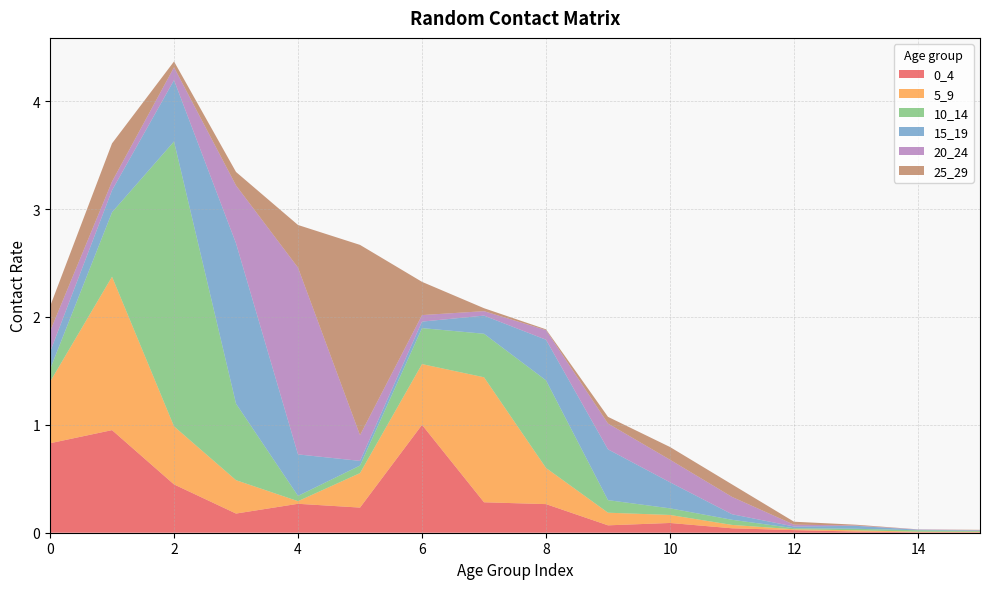

Reading left to right, extract all data points from this chart.

0_4: 0.8	1.0	0.4	0.2	0.3	0.2	1.0	0.3	0.3	0.1	0.1	0.0	0.0	0.0	0.0	0.0
5_9: 0.6	1.4	0.5	0.3	0.0	0.3	0.6	1.2	0.3	0.1	0.1	0.0	0.0	0.0	0.0	0.0
10_14: 0.1	0.6	2.6	0.7	0.0	0.1	0.3	0.4	0.8	0.1	0.1	0.0	0.0	0.0	0.0	0.0
15_19: 0.2	0.2	0.6	1.5	0.4	0.0	0.1	0.2	0.4	0.5	0.2	0.1	0.0	0.0	0.0	0.0
20_24: 0.2	0.1	0.1	0.5	1.7	0.2	0.1	0.0	0.1	0.2	0.2	0.2	0.0	0.0	0.0	0.0
25_29: 0.2	0.4	0.1	0.1	0.4	1.8	0.3	0.0	0.0	0.1	0.1	0.1	0.0	0.0	0.0	0.0